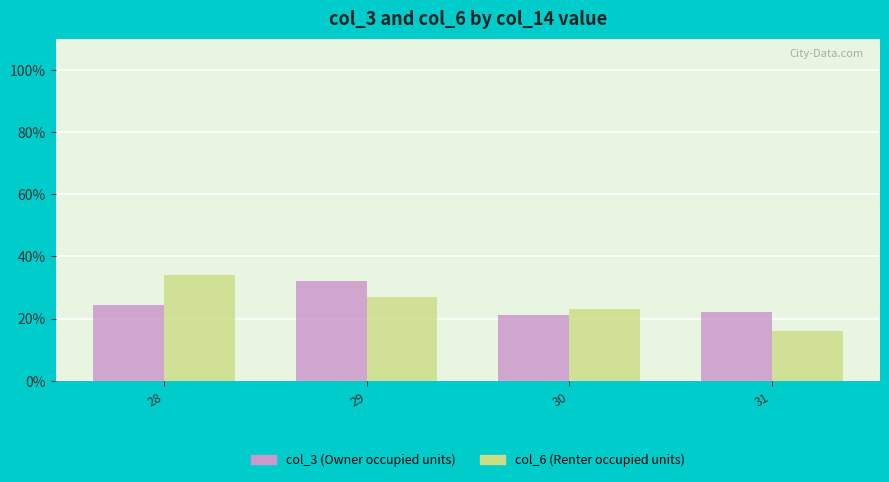

What is the difference between the second highest and second lowest values in the col_3 (Owner occupied units) series?

2.1